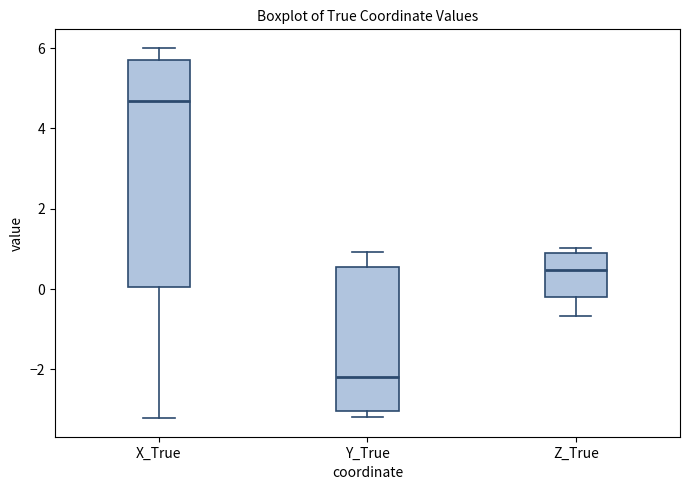

Reading left to right, transcribe this box plot: for each box, give where its median line is, the range the box spans, and where its two whiskers end, as read against the y-axis. The values are not printed on the chart, so give them approximately, as read against the axis.

X_True: median 4.6, box 0.0 to 5.6, whiskers -3.2 to 6.0
Y_True: median -2.2, box -3.0 to 0.6, whiskers -3.2 to 1.0
Z_True: median 0.4, box -0.2 to 0.8, whiskers -0.6 to 1.0